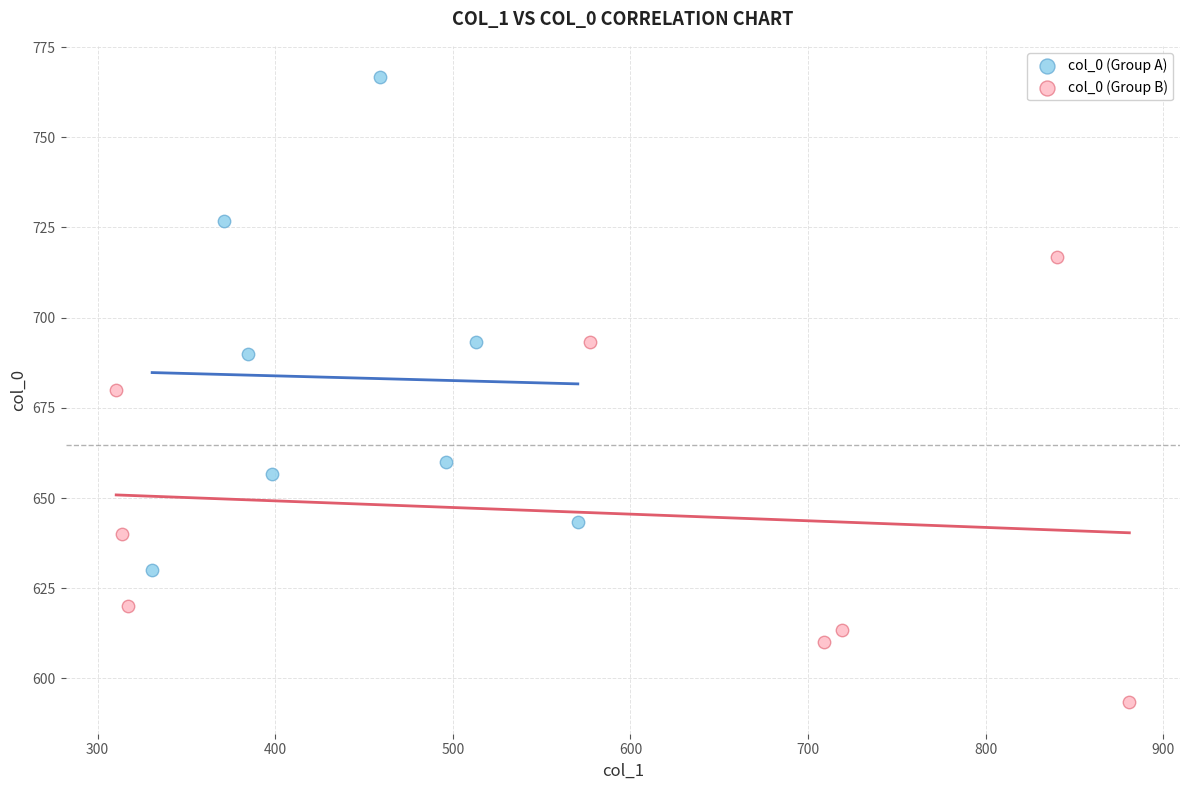

What are all the series names shown in the legend?

col_0 (Group A), col_0 (Group B)